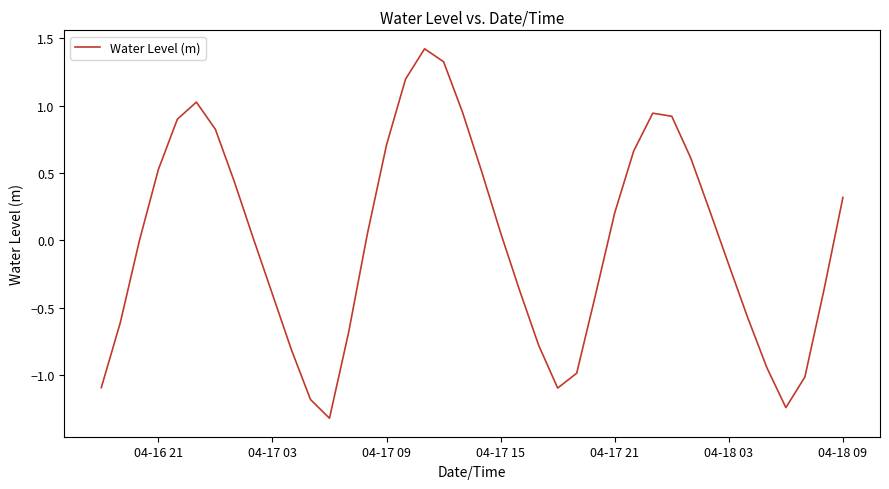

True or false: the data has more than 0 interior local peaks.

True